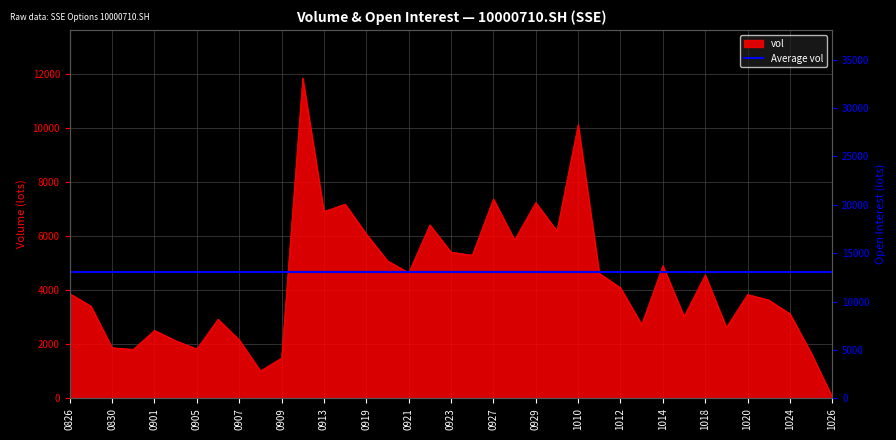

True or false: vol has a value of 9118 at 0919.

False